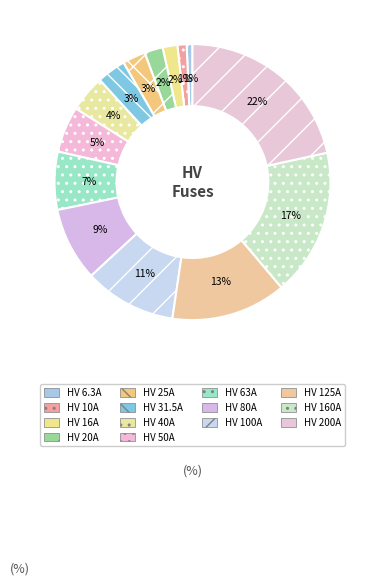

To the nearest percent, what is the combined percentage of HV 50A and HV 80A?

14%